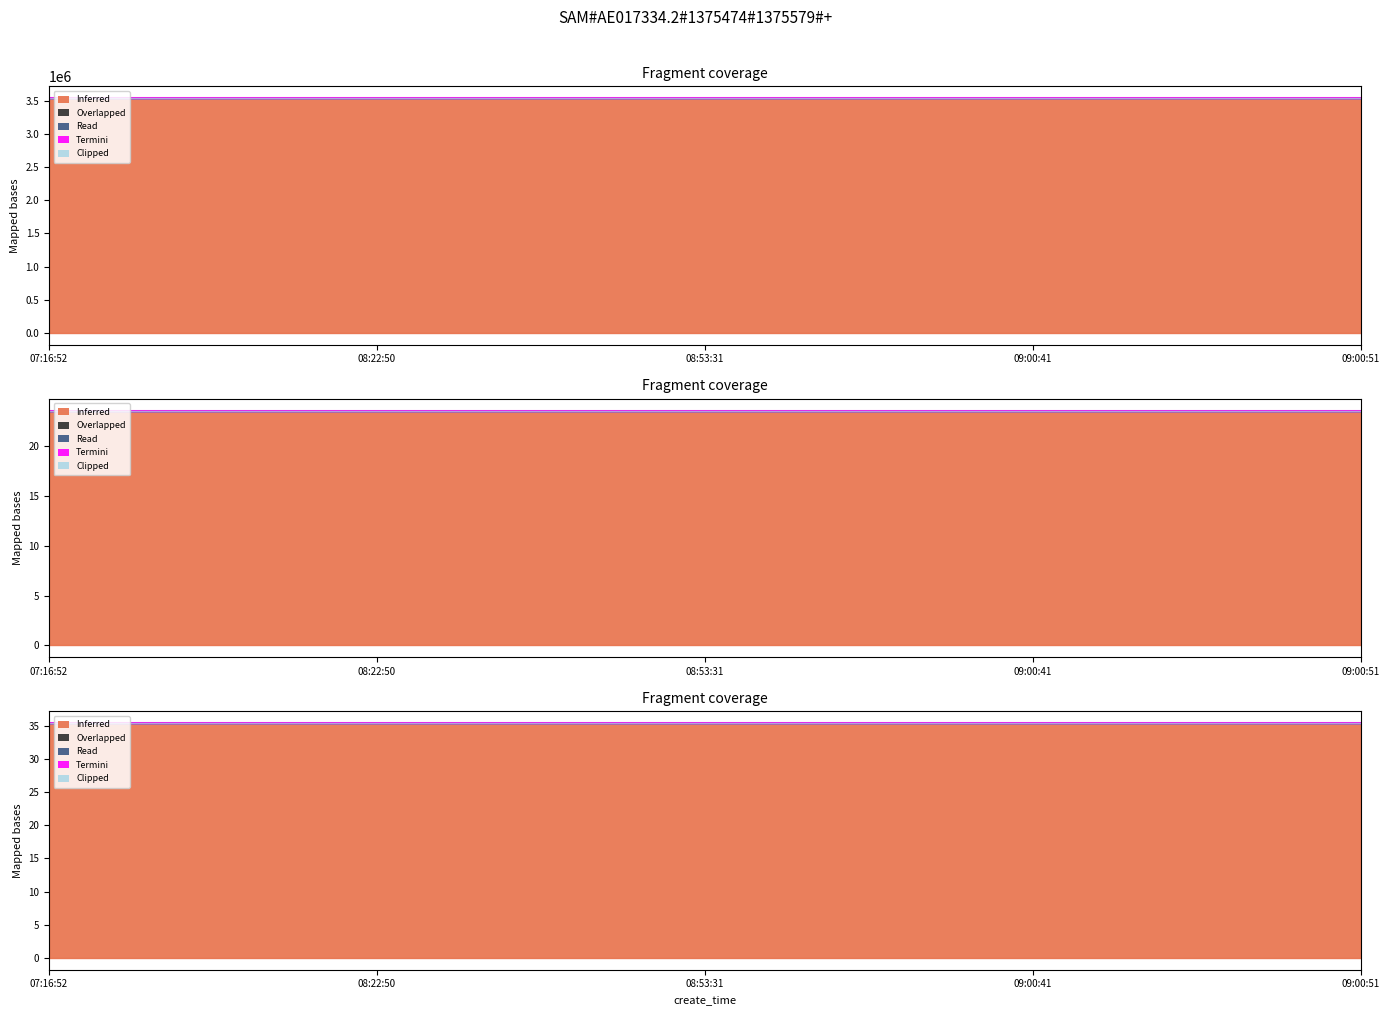

Reading left to right, list all the values displayed in this chart.

Inferred: 07:16:52=3537925	08:22:50=3537994	08:53:31=3538026	09:00:41=3538030	09:00:51=3538031
Overlapped: 07:16:52=0	08:22:50=0	08:53:31=0	09:00:41=0	09:00:51=0
Read: 07:16:52=1	08:22:50=0	08:53:31=0	09:00:41=0	09:00:51=0
Termini: 07:16:52=0	08:22:50=0	08:53:31=1	09:00:41=0	09:00:51=0
Clipped: 07:16:52=152	08:22:50=152	08:53:31=152	09:00:41=152	09:00:51=152